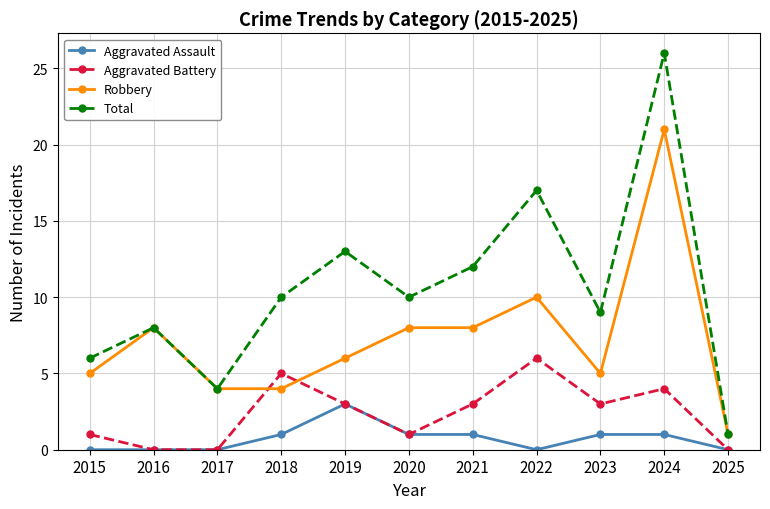

True or false: Total and Aggravated Battery cross at least once.

False